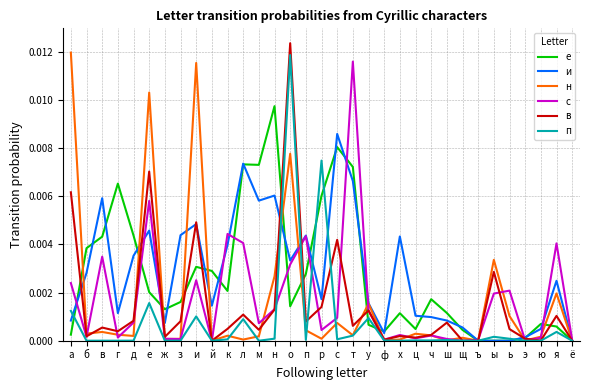

Is it true that н equals 0.0 at у?

True